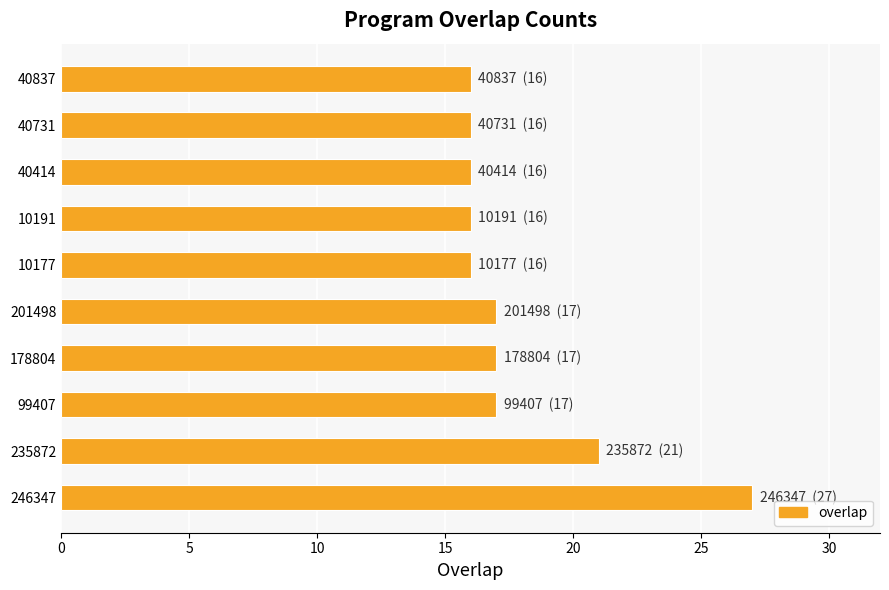

What is the smallest value displayed?

16